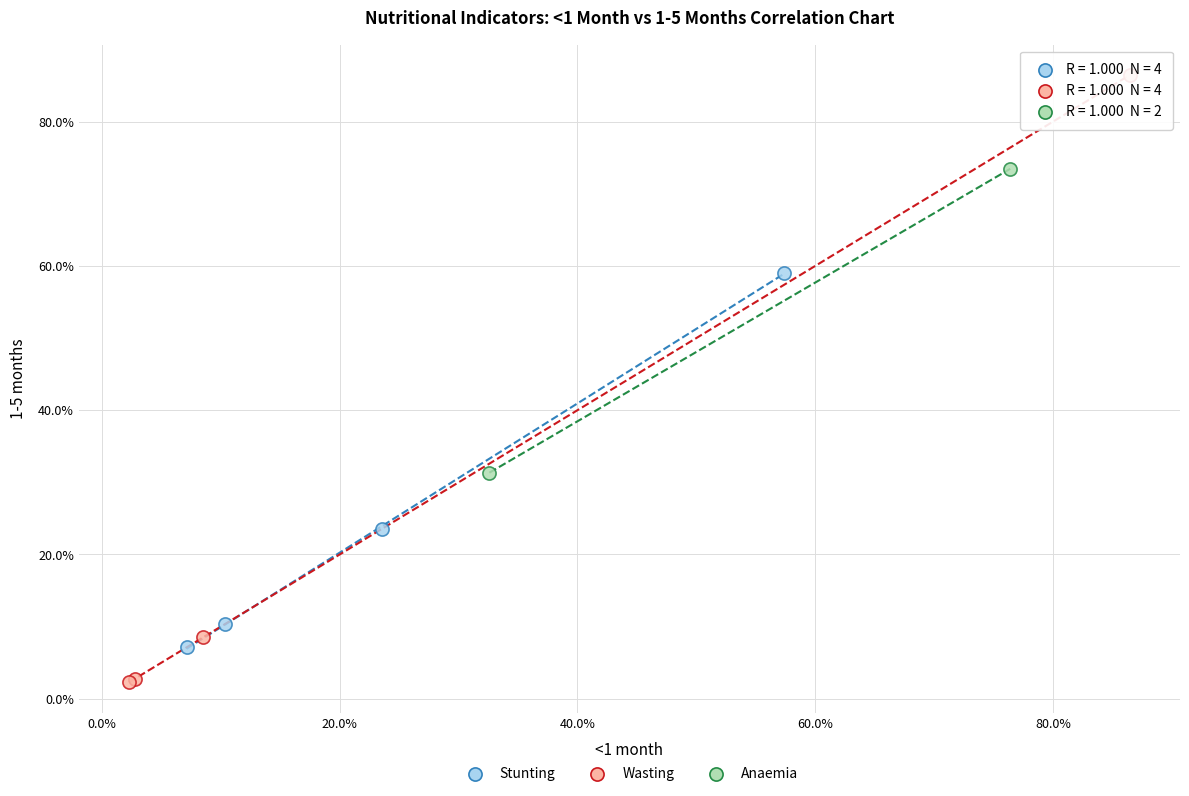

Which series contains the lowest Y value?

Wasting